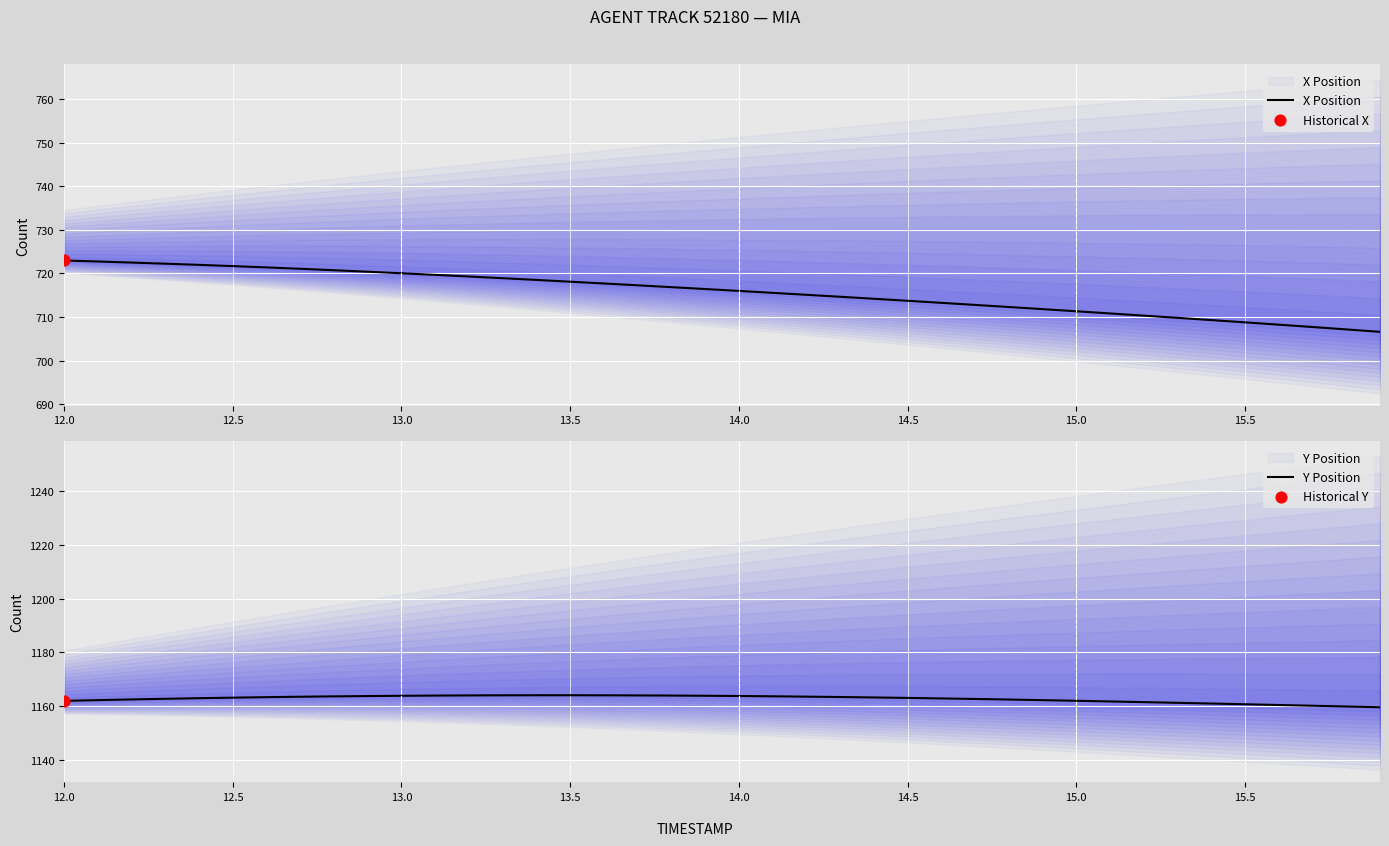

Which series has the largest Y range (max minus min)?

X Position